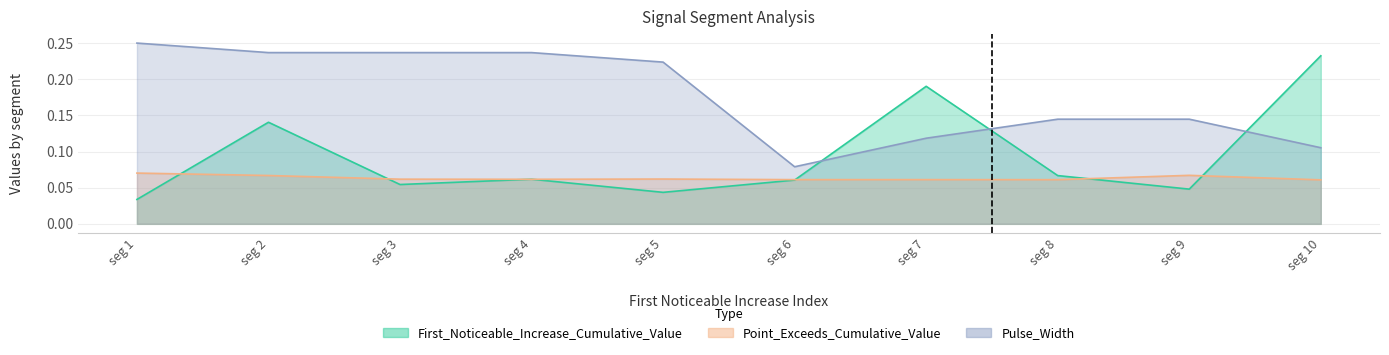

What is the minimum value for Pulse_Width?

0.1